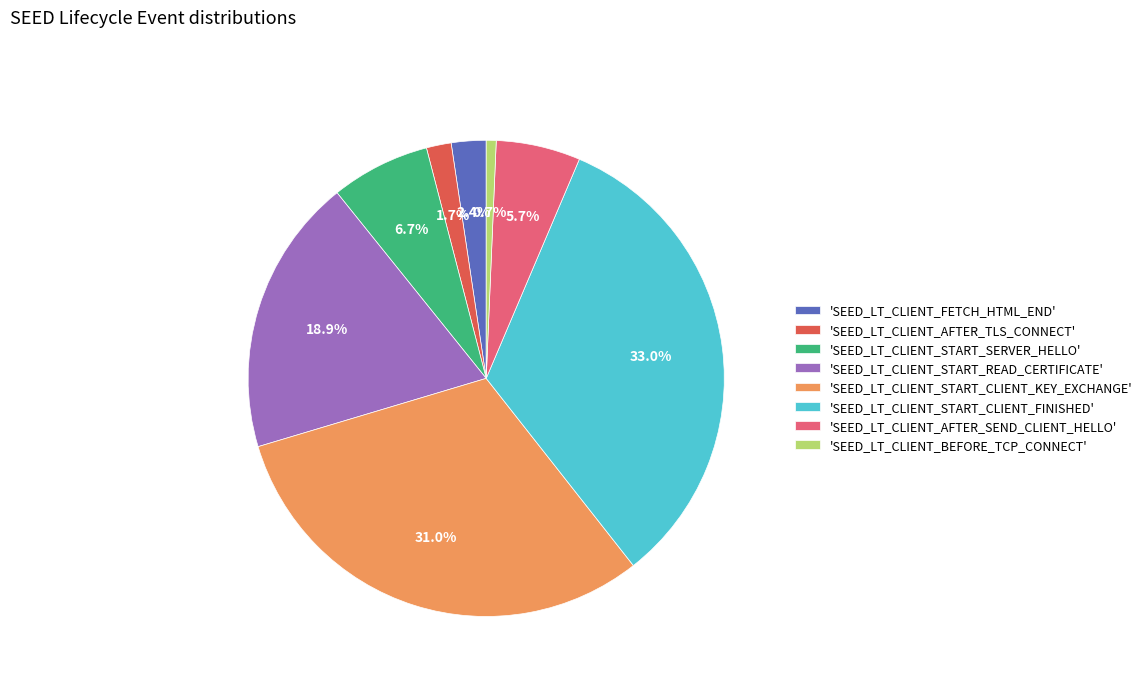

How much of the chart is everything except 'SEED_LT_CLIENT_START_CLIENT_FINISHED'?

67.0%